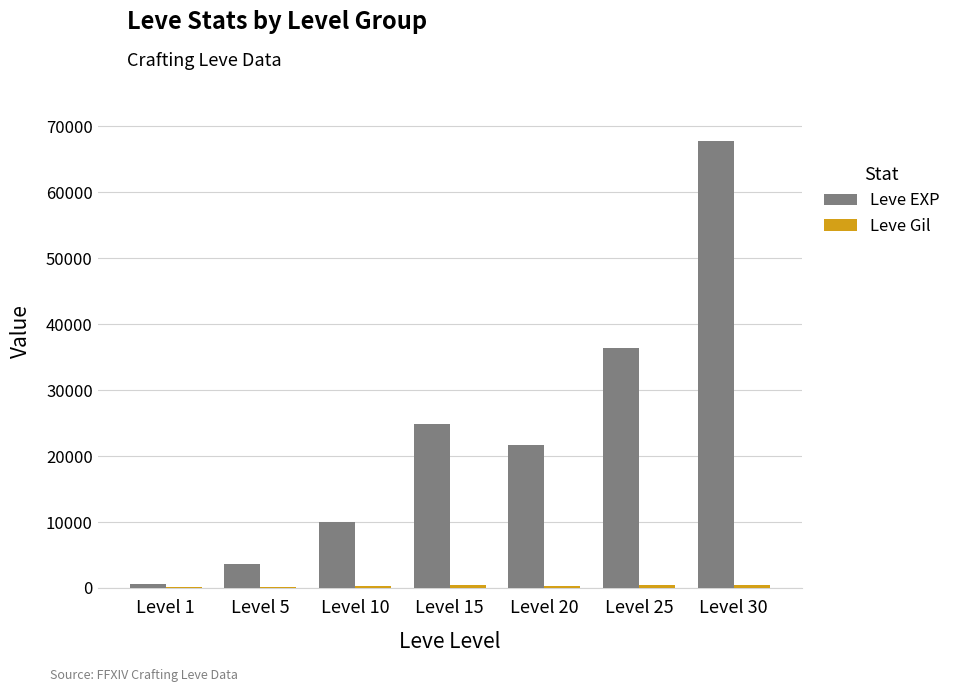

Between Level 1 and Level 25, which series saw the biggest shift?

Leve EXP